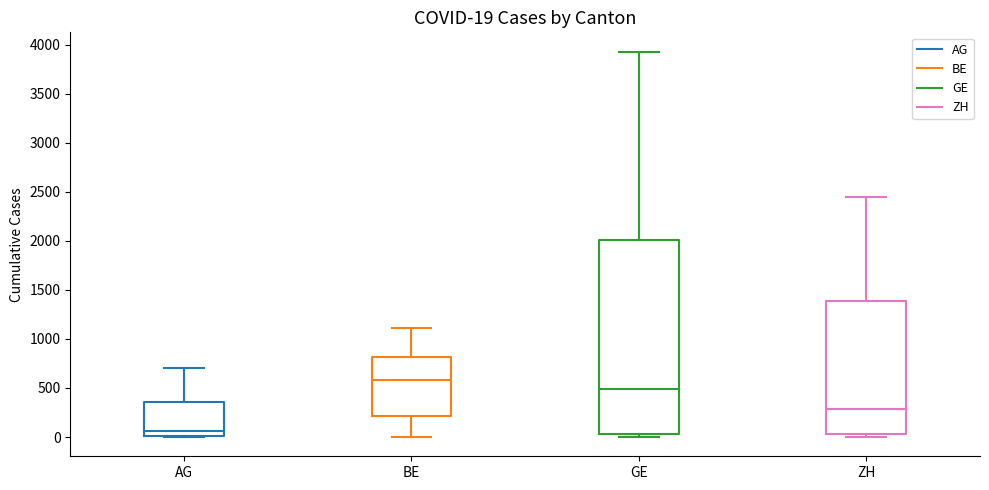

Comparing the boxes themselves (not the whiskers), which one is the tallest?

GE